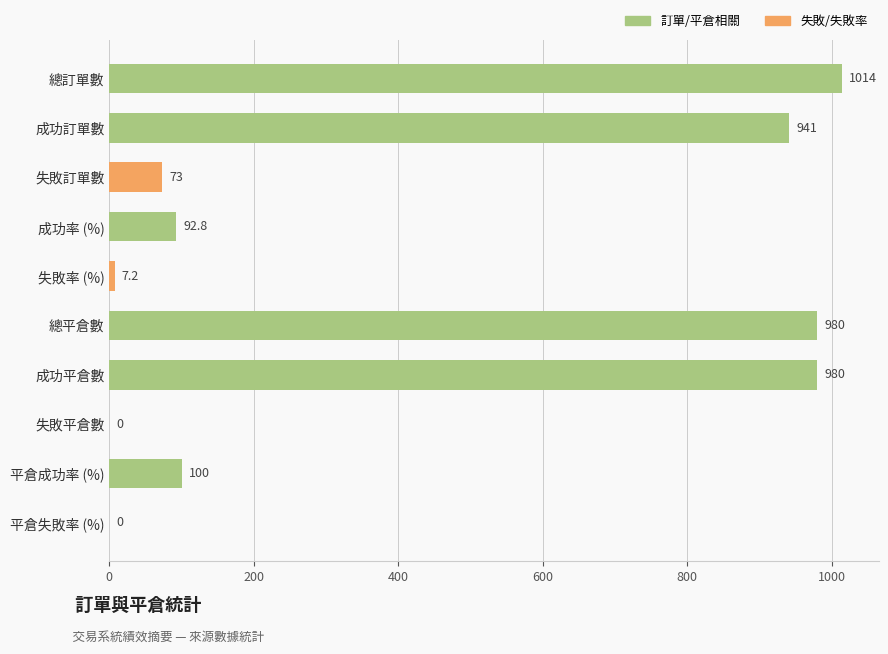

Is it true that the value at 平倉失敗率 (%) is 0.0?

True